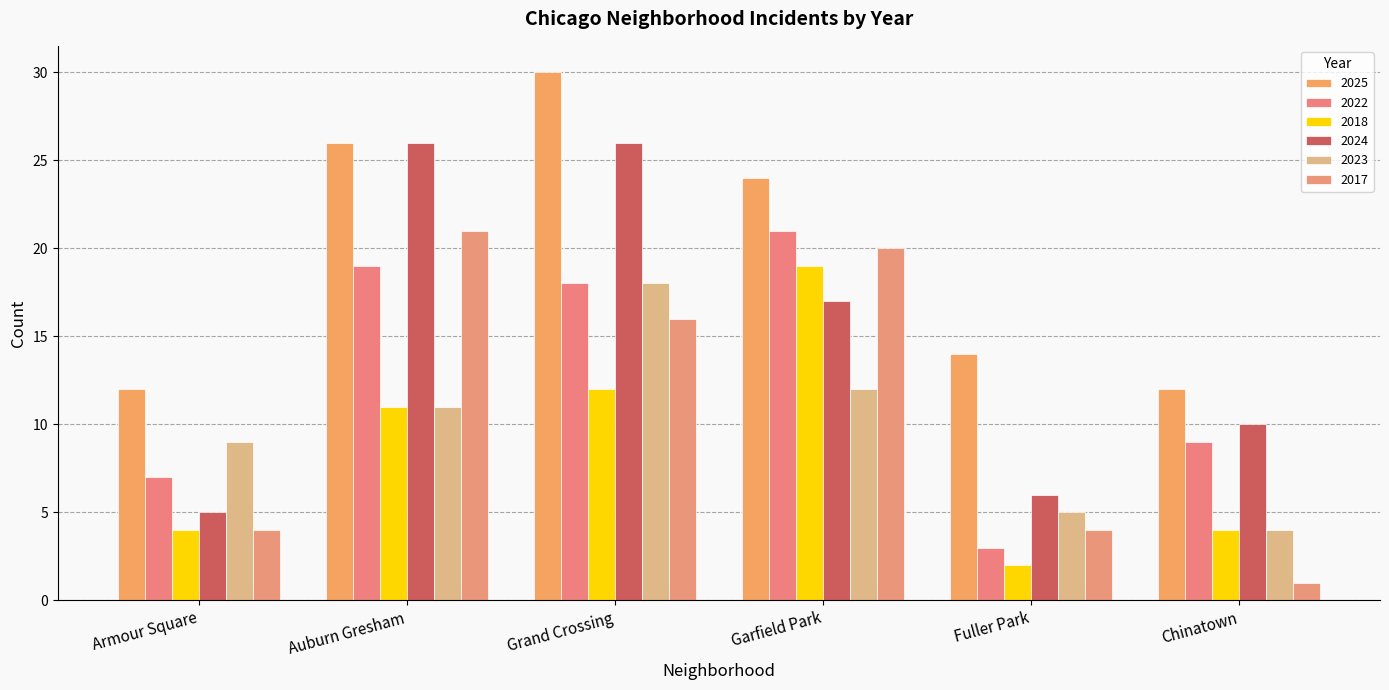

What is the spread (max minus min) of values at Garfield Park?

12